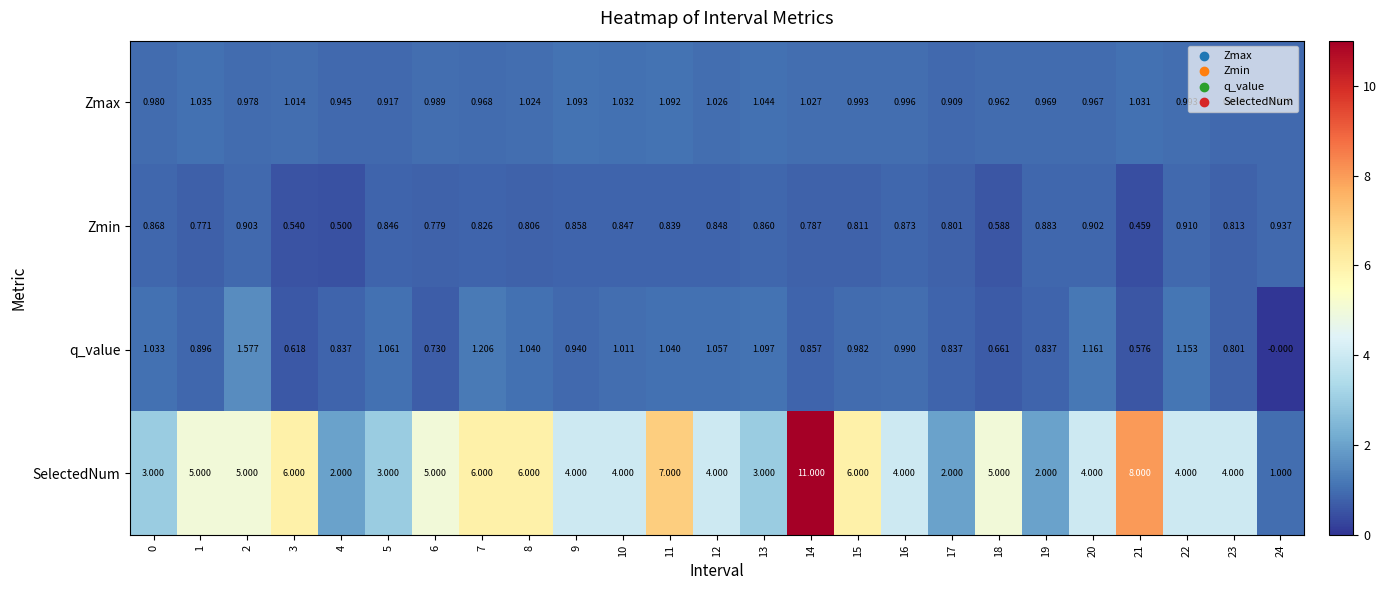

Which series has the largest total across all categories?

SelectedNum